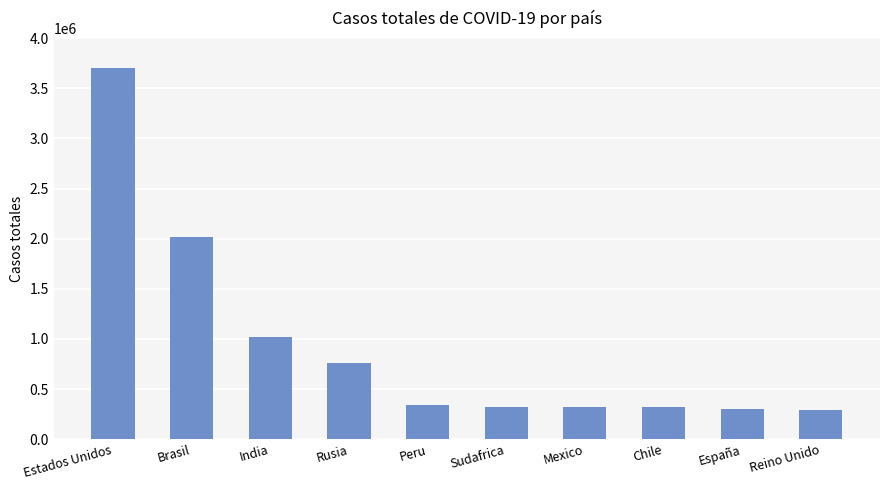

What value does the data have at India?

1017116